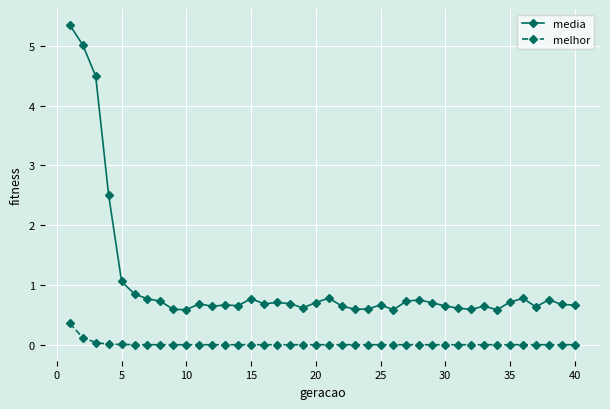

Which series has the largest total across all categories?

media